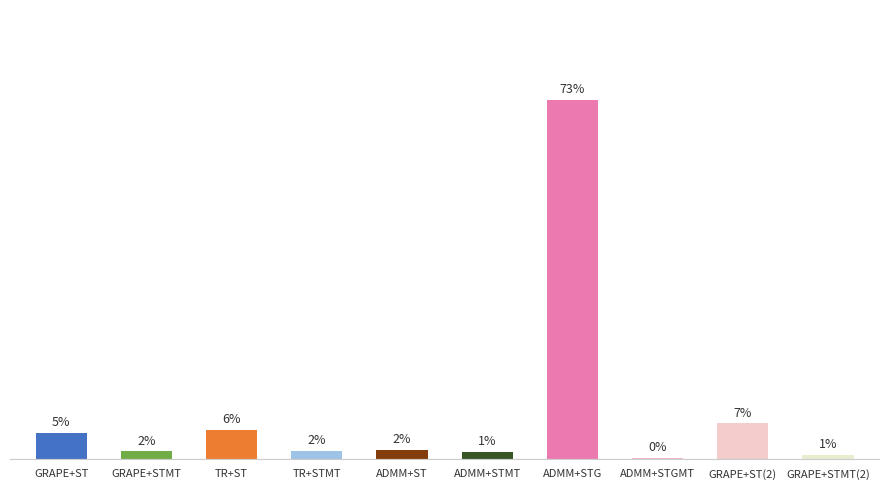

Is it true that the value at GRAPE+STMT is 0.2?

False